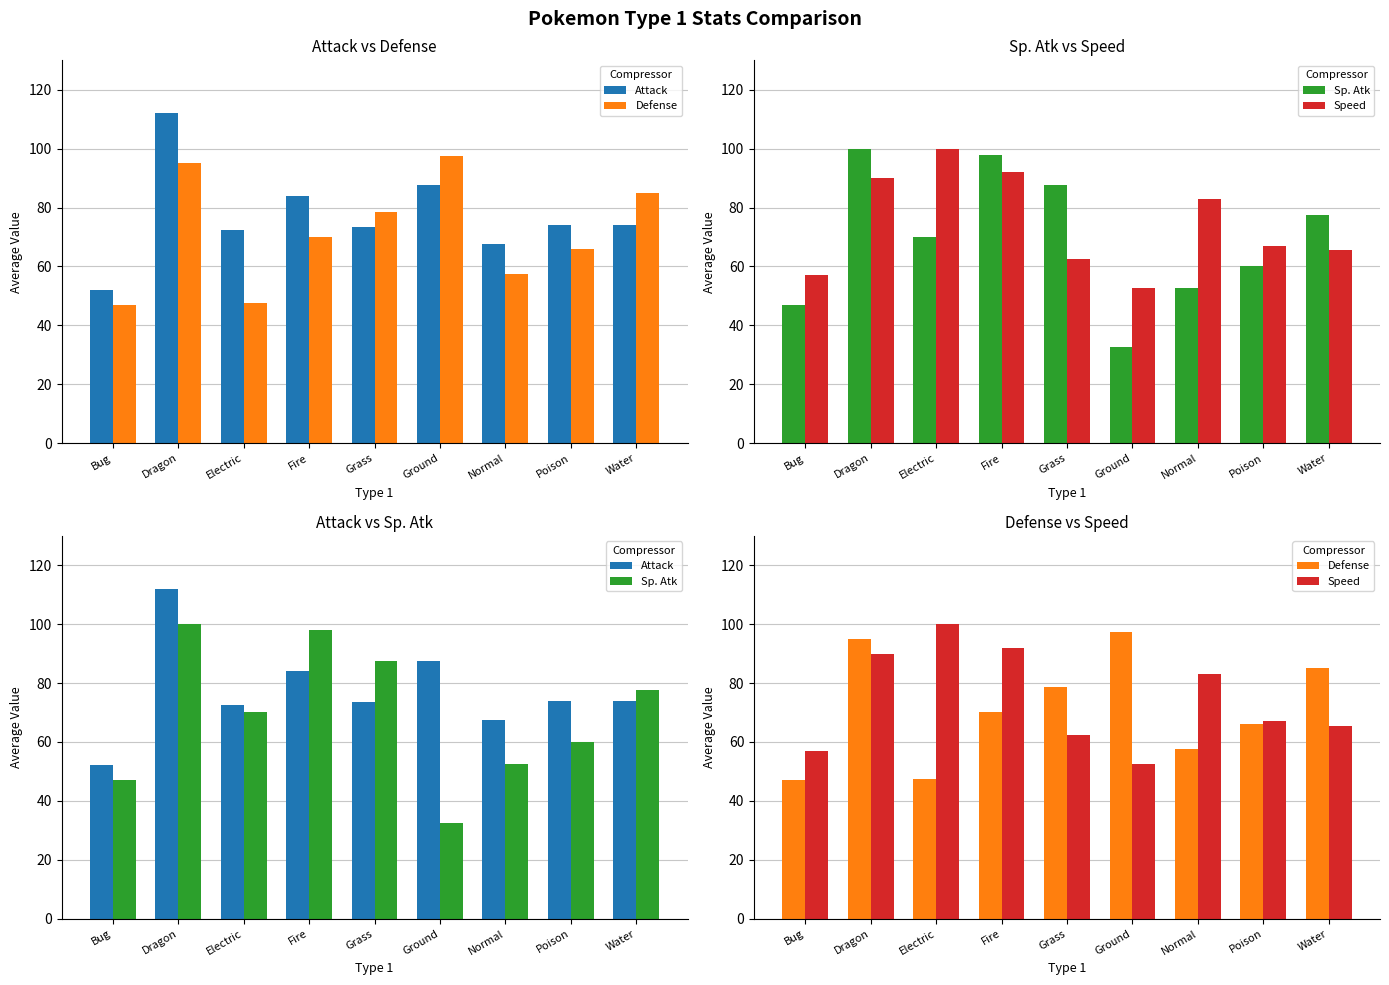

Which category has the highest value across all series?

Dragon